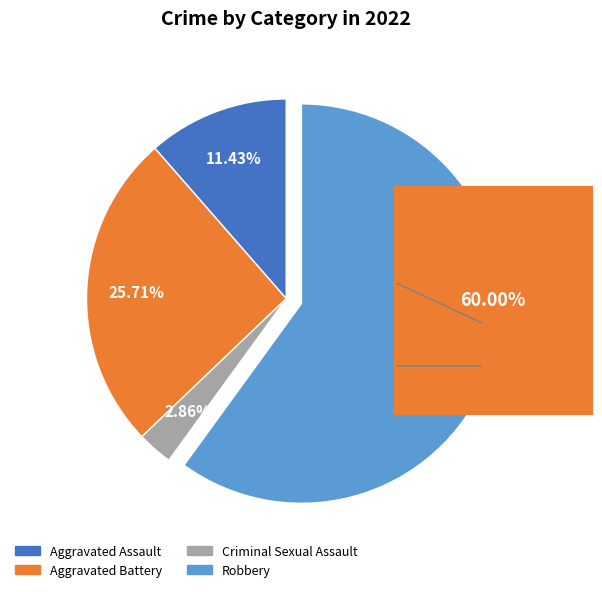

Is there any slice that represents more than half of the pie?

Yes